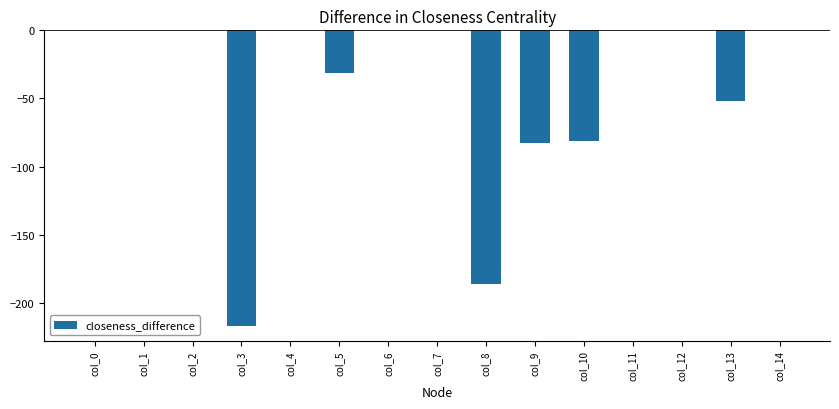

Are the bars horizontal?

No